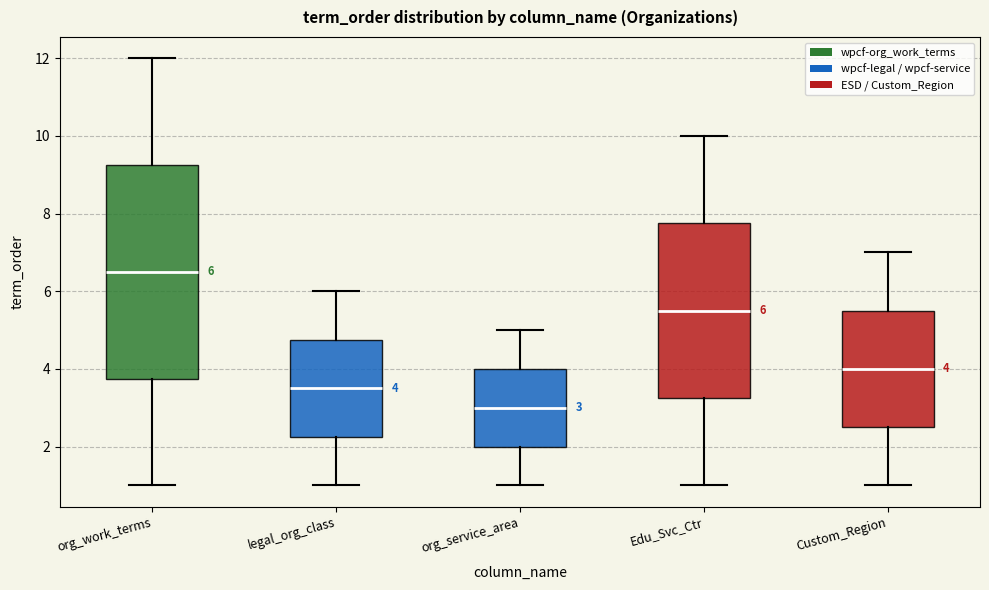

Comparing the boxes themselves (not the whiskers), which one is the tallest?

org_work_terms